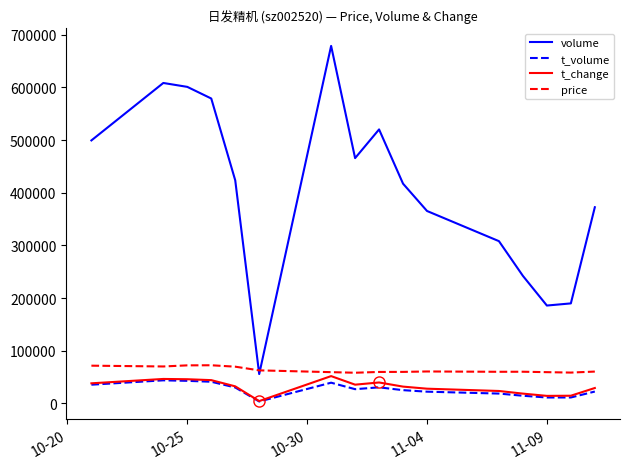

Which series has the largest total across all categories?

volume